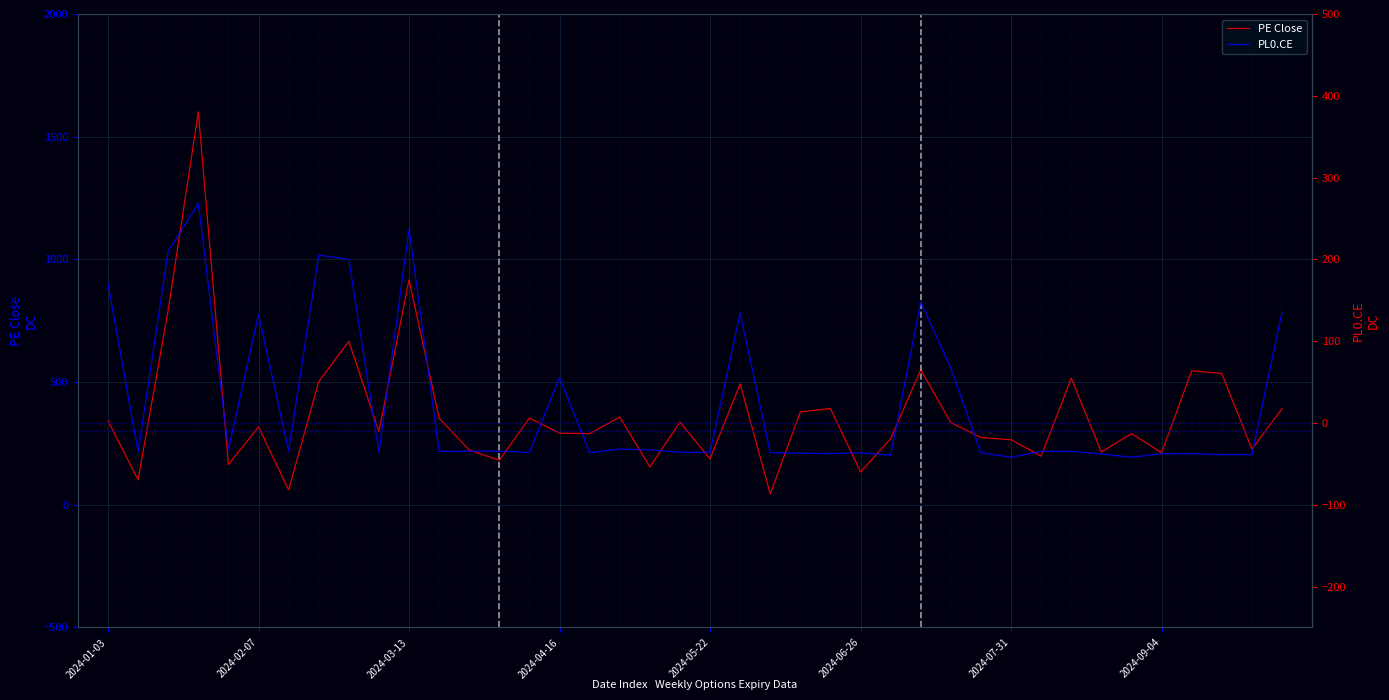

Reading right to left, extract all data points from this chart.

PE Close: 391.5	227.6	535.0	546.0	212.1	290.1	214.8	516.0	198.3	265.0	273.9	334.6	550.4	269.6	133.5	392.5	378.5	44.0	492.8	187.0	337.0	154.2	357.6	290.1	292.0	353.4	181.6	223.2	353.1	916.8	299.0	666.4	501.5	61.0	317.4	163.7	1601.0	794.0	102.2	341.6
PL0.CE: 135.5	-38.6	-38.6	-37.5	-37.5	-41.9	-37.9	-34.7	-34.5	-41.8	-36.4	66.9	147.8	-39.3	-36.5	-37.4	-36.9	-36.2	134.4	-35.9	-35.7	-32.8	-31.7	-36.3	55.5	-36.0	-34.3	-34.5	-34.7	237.2	-36.1	200.2	205.3	-34.4	132.8	-32.6	268.6	210.2	-35.4	170.5